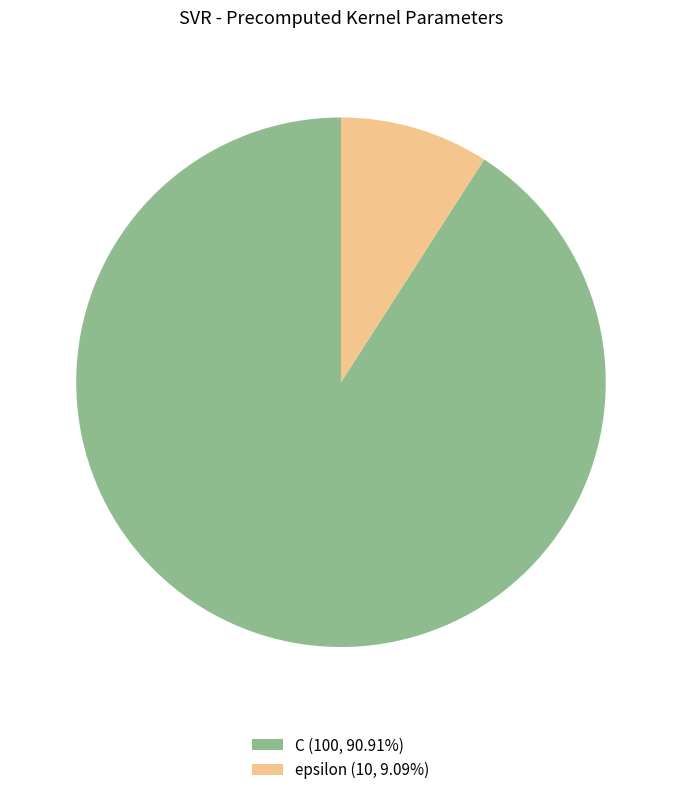

True or false: C accounts for 99% of the total.

False